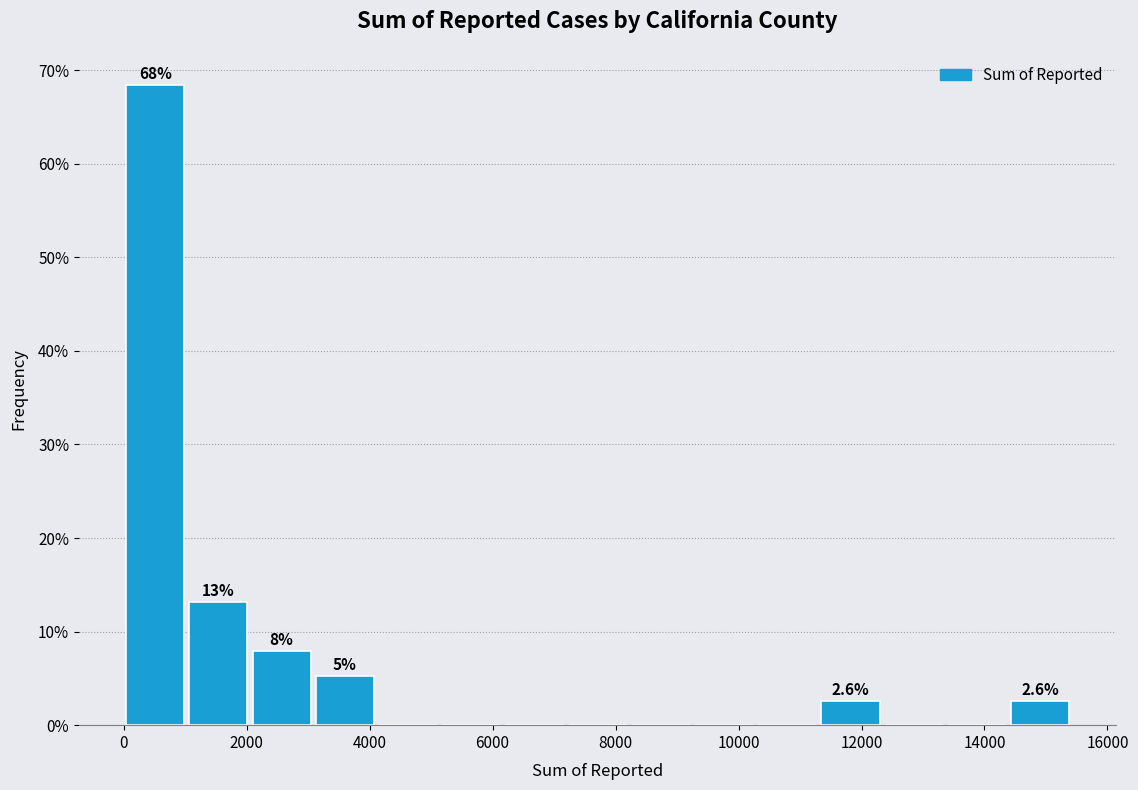

Which range on the x-axis has the tallest bar?

0 to 1000